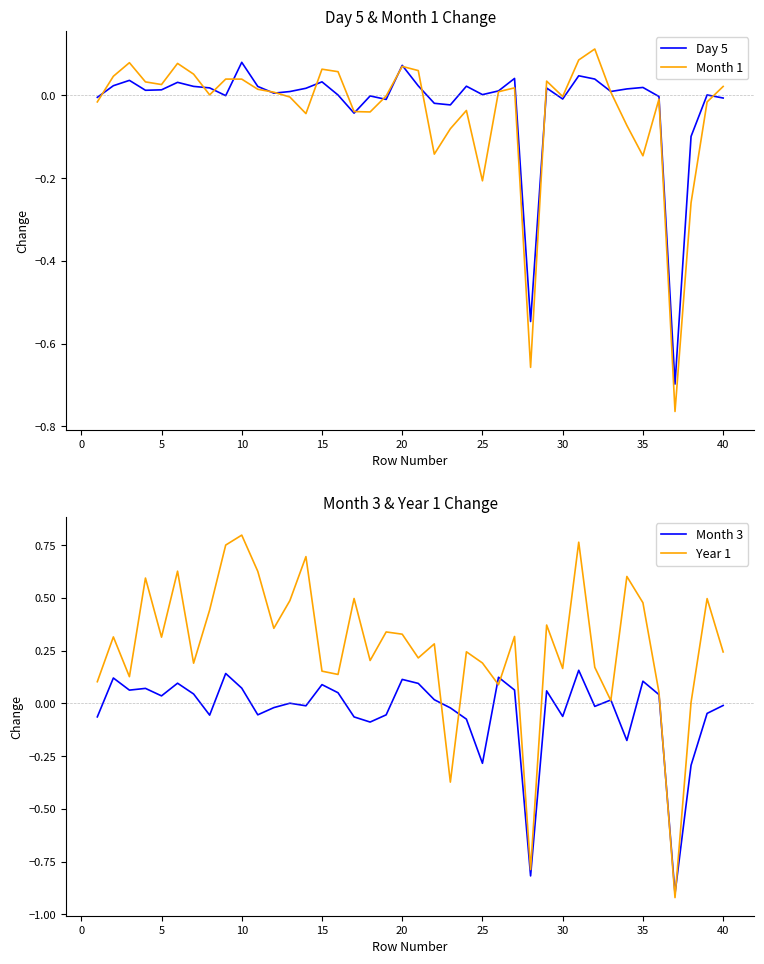

What is the maximum value shown in the chart?

0.8